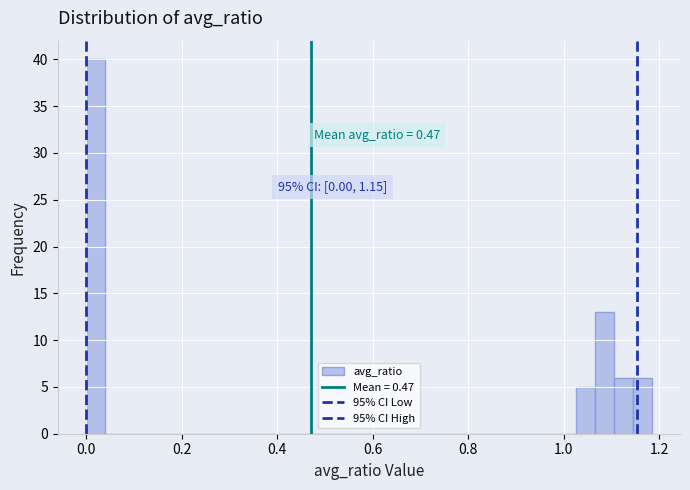

Around what value on the x-axis is the tallest bar? Give the approximate position of its centre, as read against the axis.

0.02